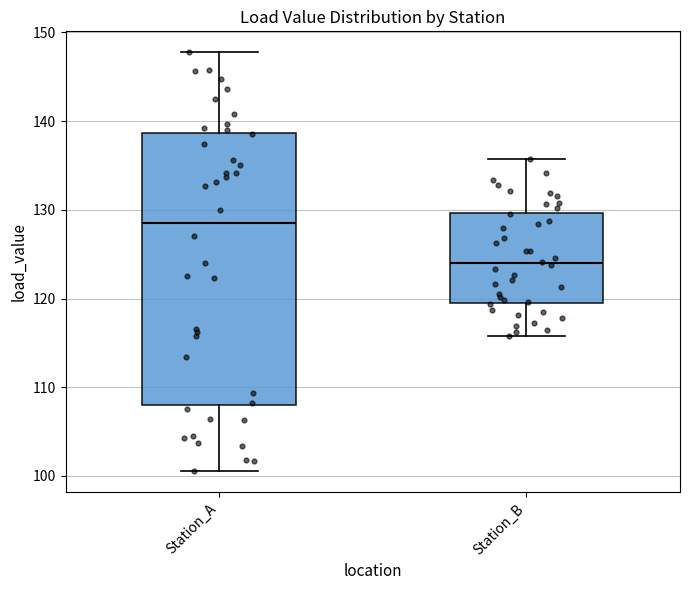

Where does the upper whisker of the box for Station_A end on the y-axis? The values are not printed on the chart, so give them approximately, as read against the axis.

148